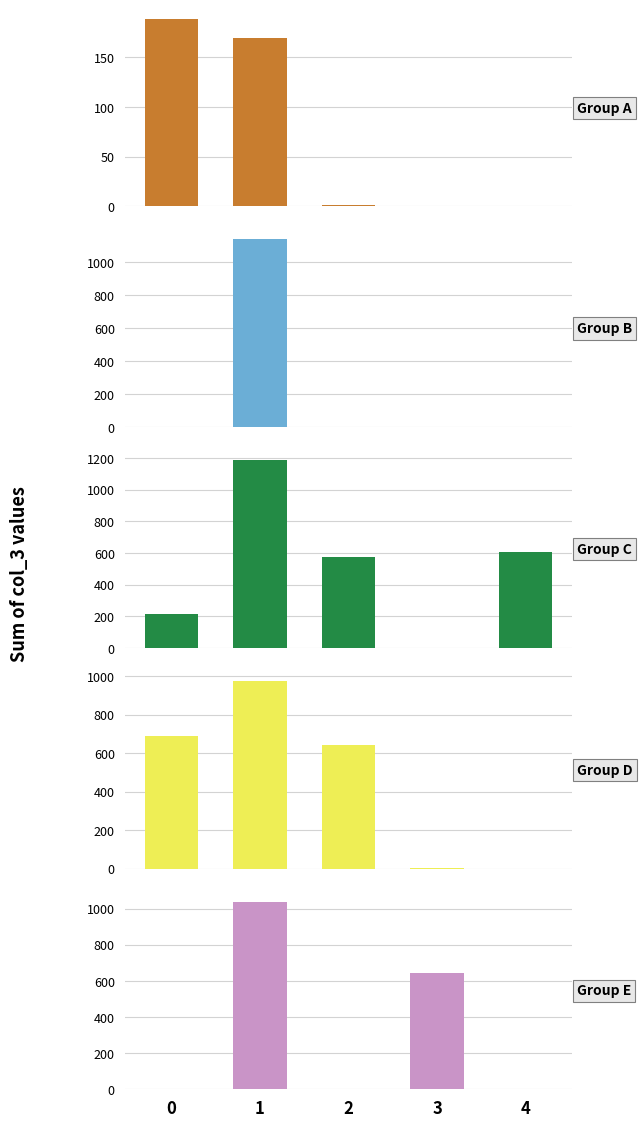

What is the value of the Group A bar at the 1st from the left?

189